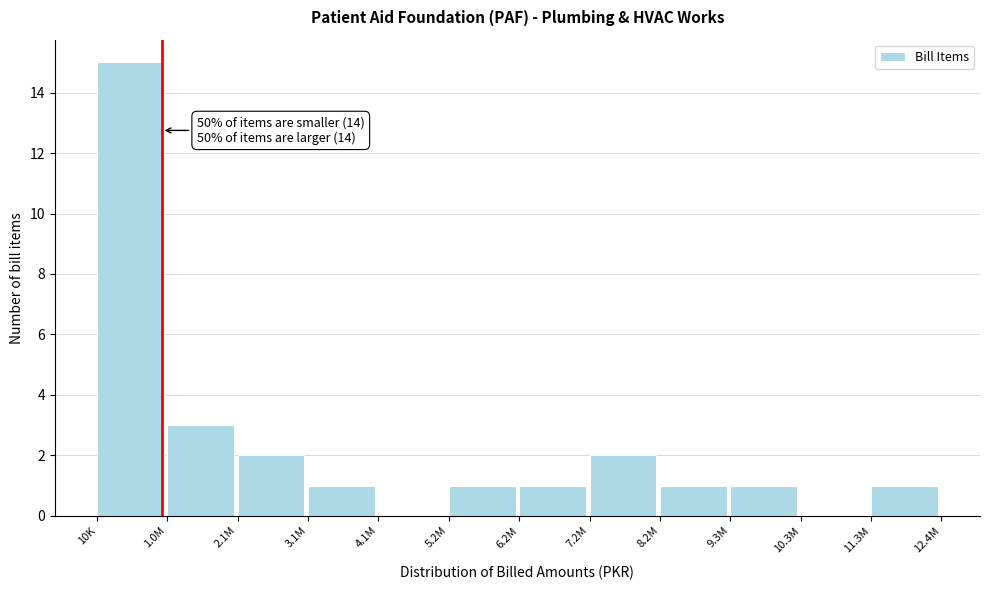

Reading left to right, what are all the values shown in this chart?

10K=15	1.0M=3	2.1M=2	3.1M=1	4.1M=0	5.2M=1	6.2M=1	7.2M=2	8.2M=1	9.3M=1	10.3M=0	11.3M=1